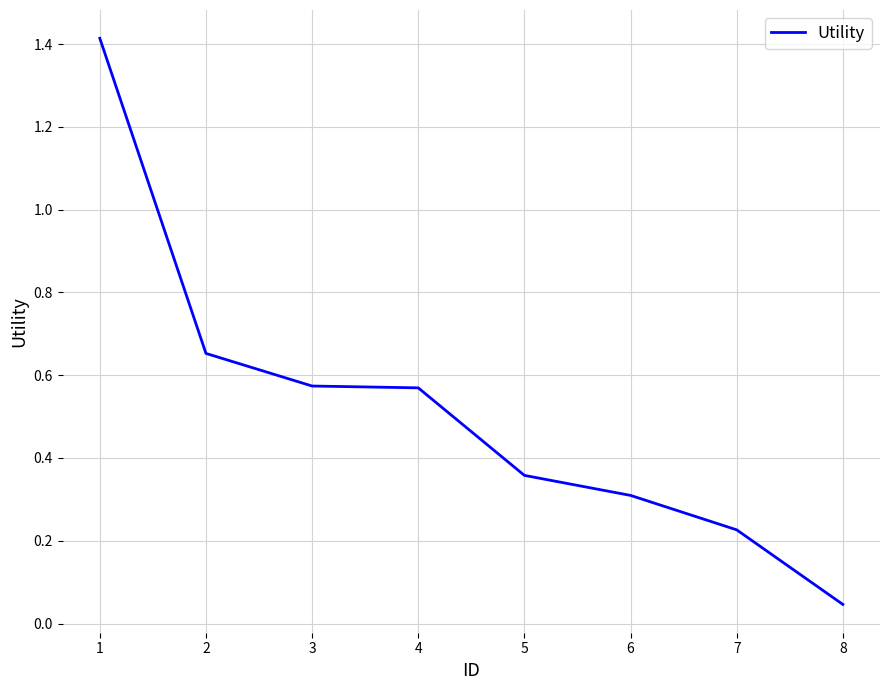

True or false: the data shows 0.9 at 2.

False